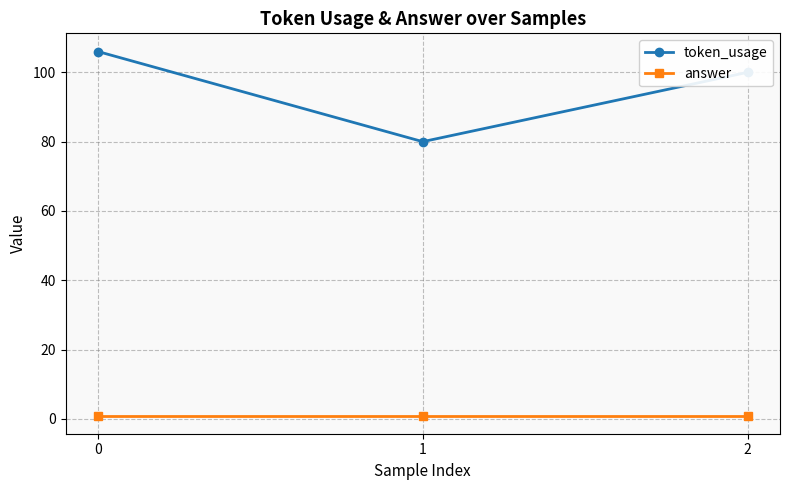

Where is token_usage nearest to the value 93?

2